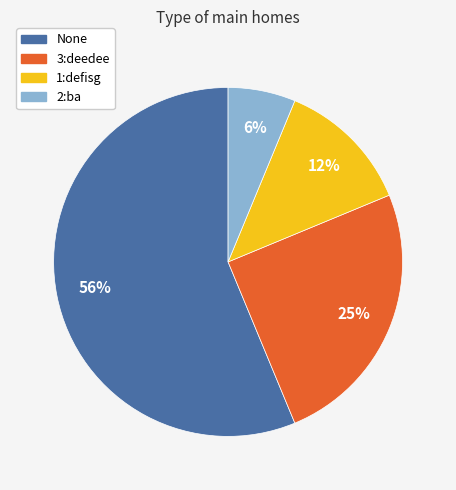

Is it true that 2:ba is 20% of the pie?

False